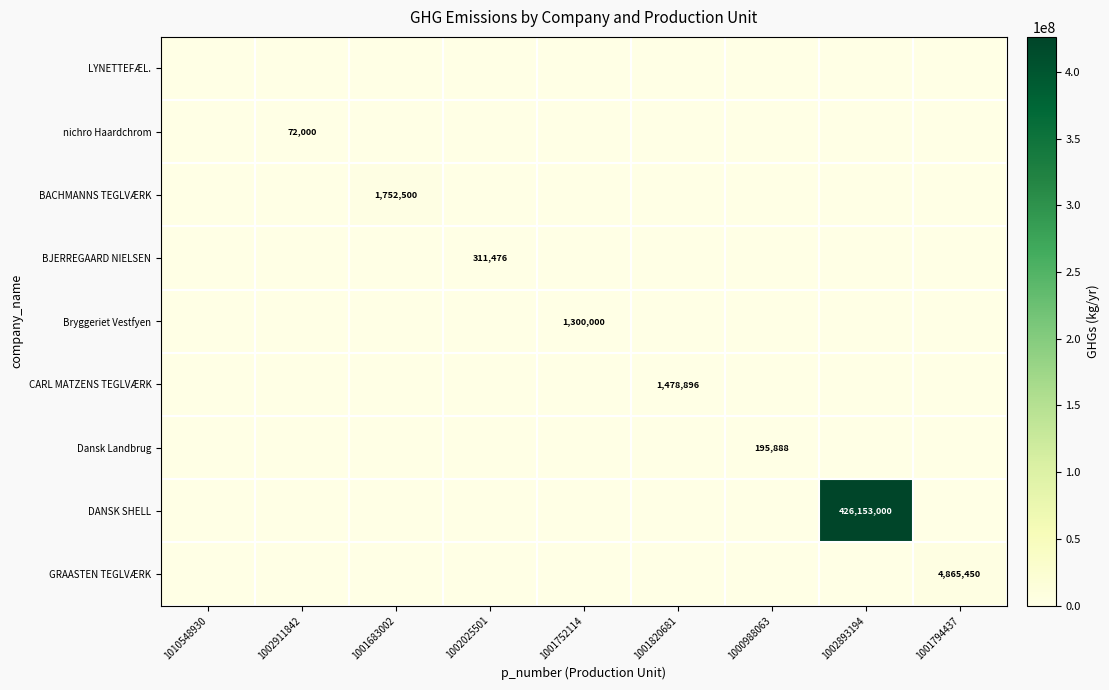

What is the difference between the highest and lowest values at 1001820681?

1478896